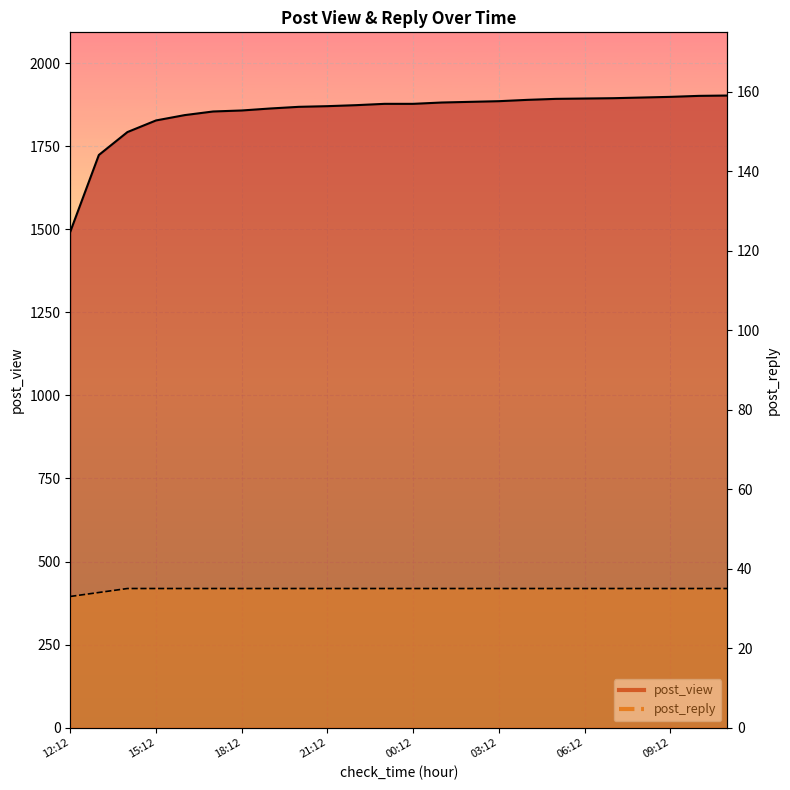

True or false: post_reply has a value of 46 at 16:12.

False